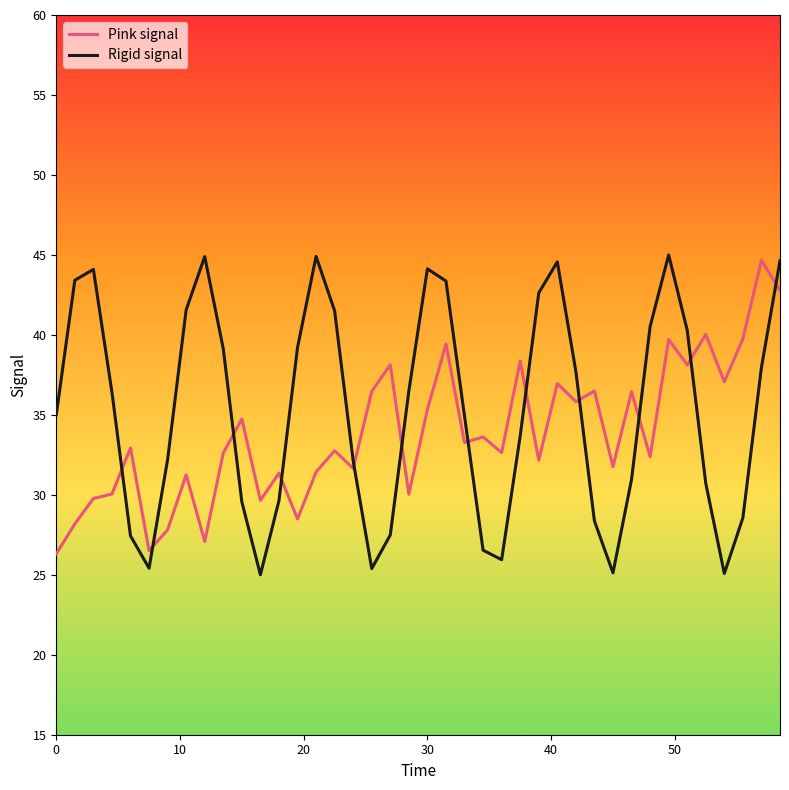

What is the sum of all Pink signal values?

1354.0